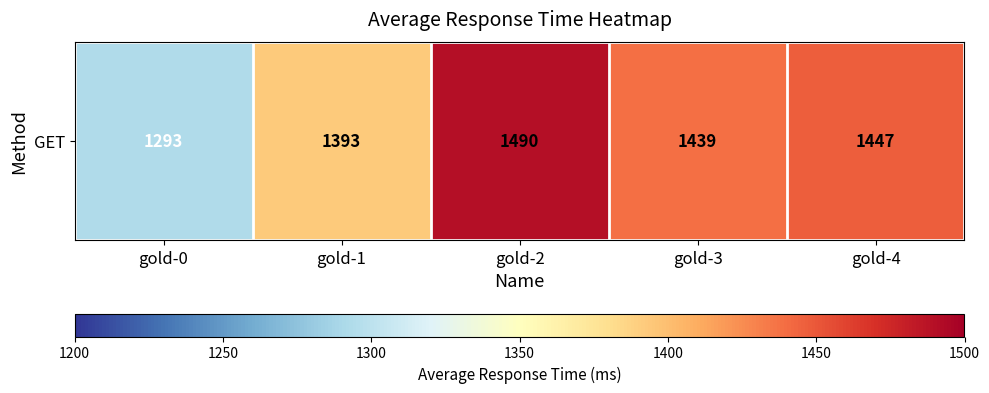

What is the difference between the maximum and minimum values?

197